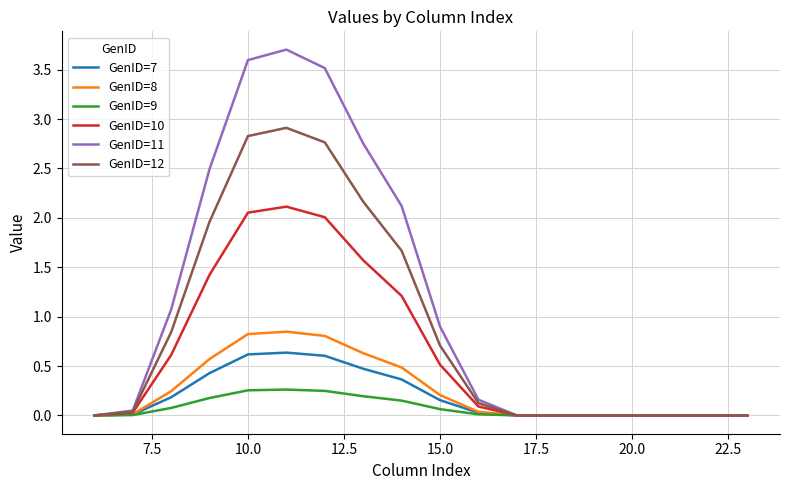

Which series has the largest range (max minus min)?

GenID=11